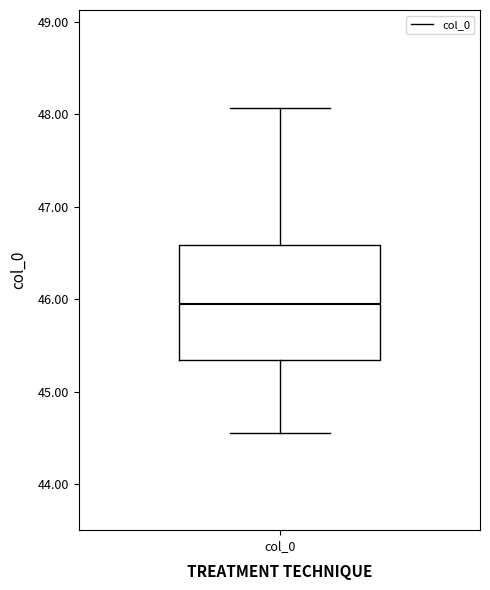

Read this box plot against the y-axis: the position of the median line, the range covered by the box, and the ends of both whiskers. The values are not printed on the chart, so give them approximately, as read against the axis.

median 45.9, box 45.3 to 46.6, whiskers 44.6 to 48.1